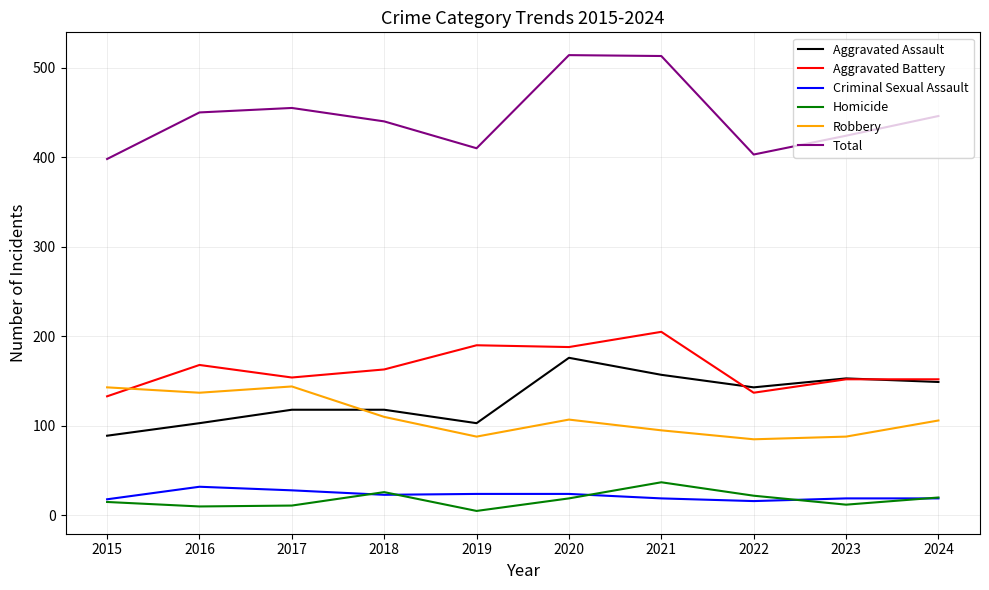

True or false: Total and Aggravated Assault cross at least once.

False